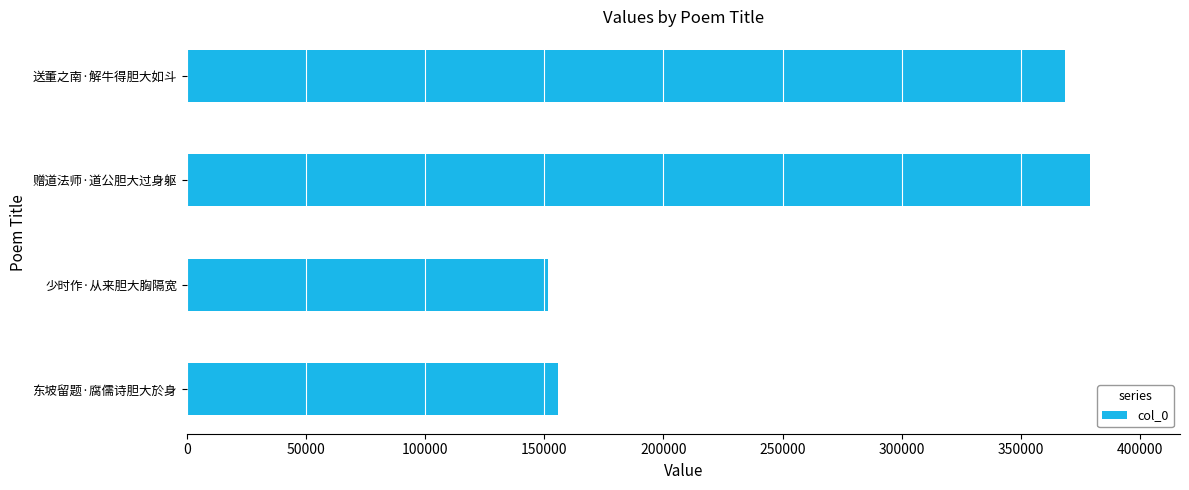

Which label corresponds to the largest value in the chart?

赠道法师·道公胆大过身躯